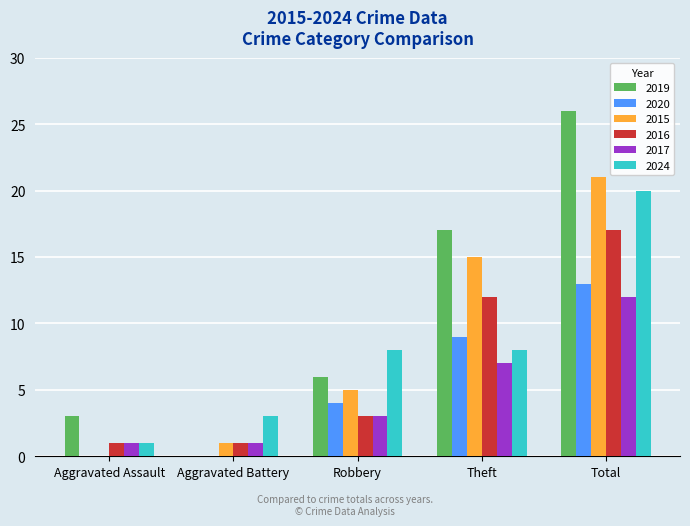

Which series changed the most between Aggravated Assault and Robbery?

2024